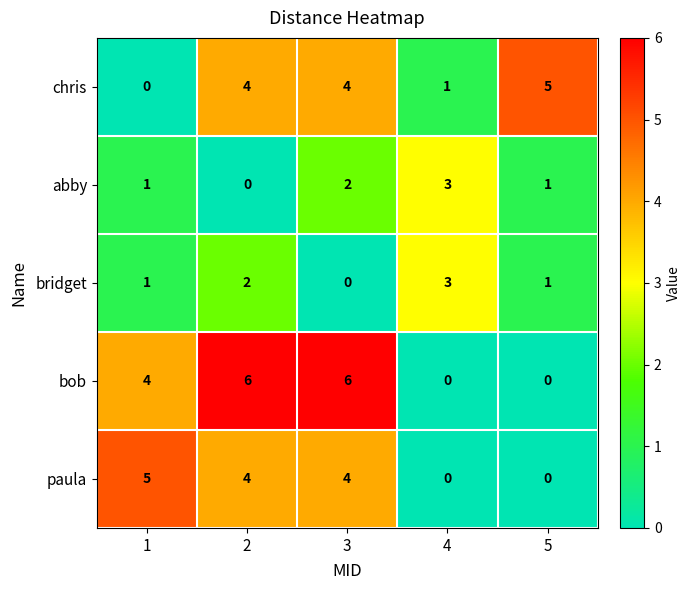

Reading left to right, transcribe all the data shown in this chart.

chris: 0	4	4	1	5
abby: 1	0	2	3	1
bridget: 1	2	0	3	1
bob: 4	6	6	0	0
paula: 5	4	4	0	0